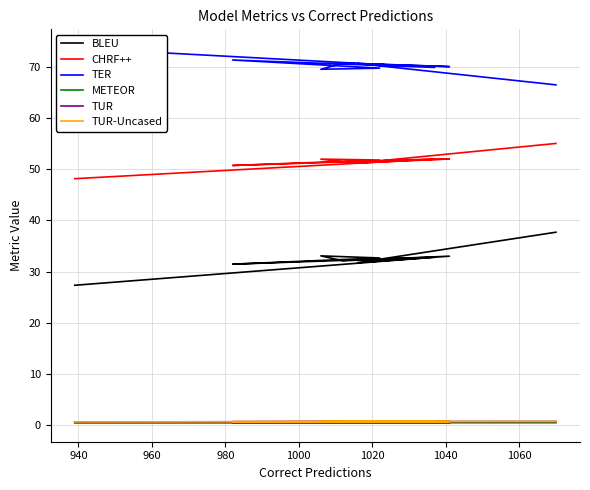

How many distinct data groups are displayed?

6